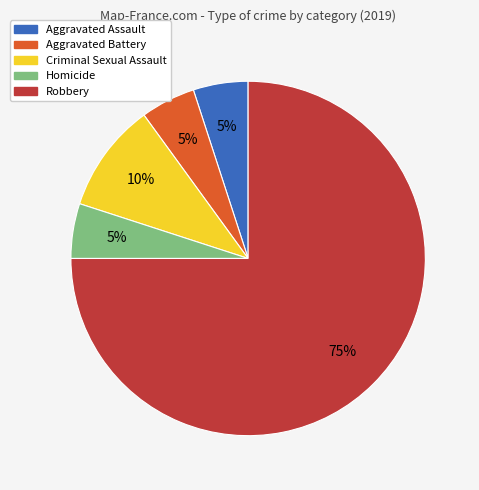

To the nearest percent, what is the difference between the Criminal Sexual Assault and Aggravated Battery slice percentages?

5%